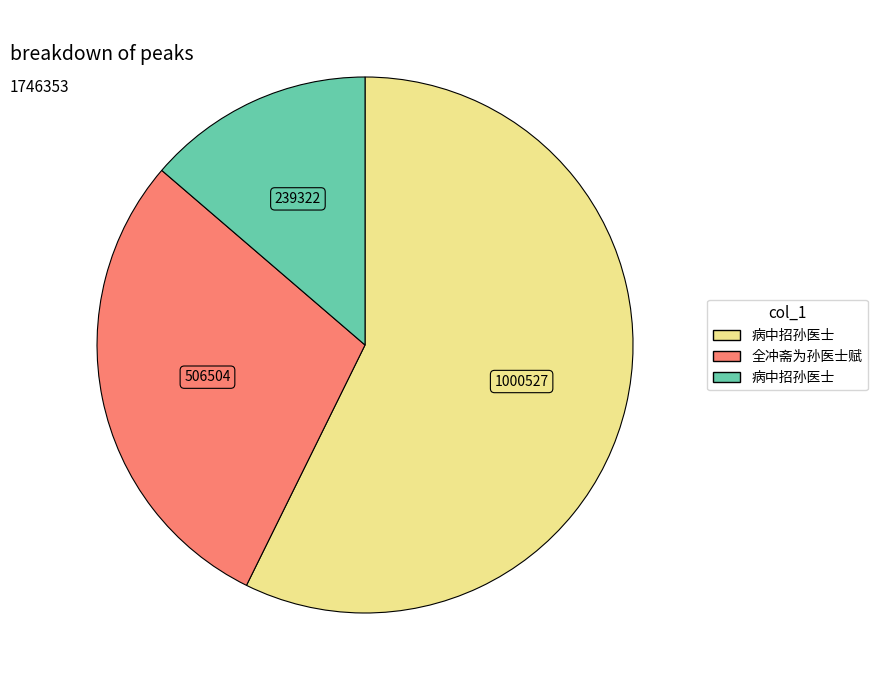

How many slices are in this pie chart?

3